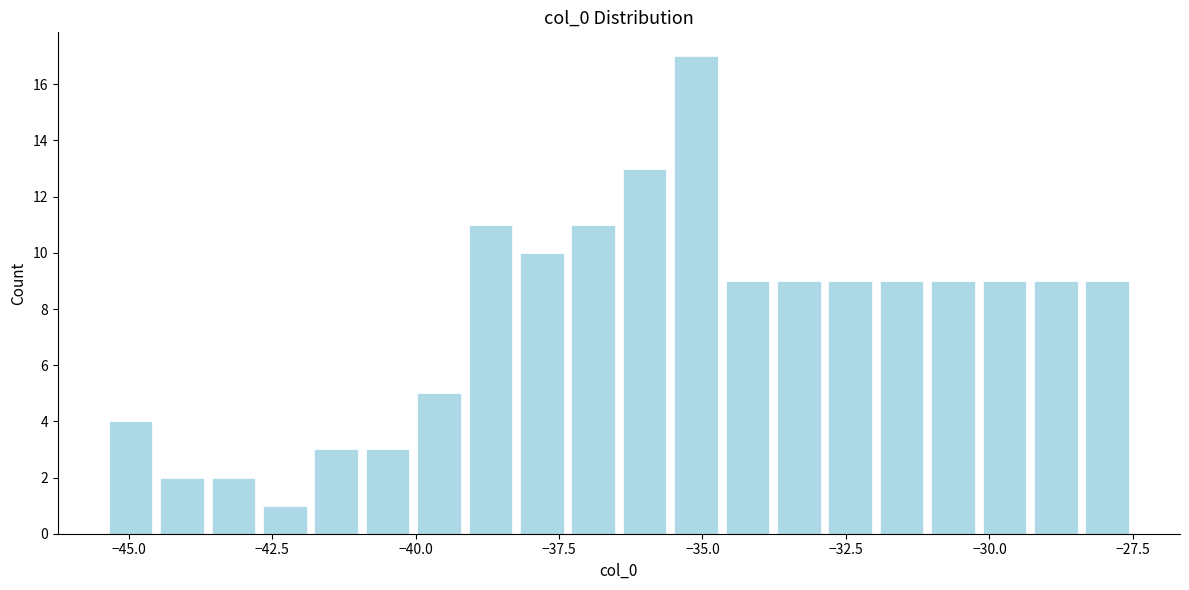

Read against the x-axis, roughly where is the centre of the tallest bar?

-35.0